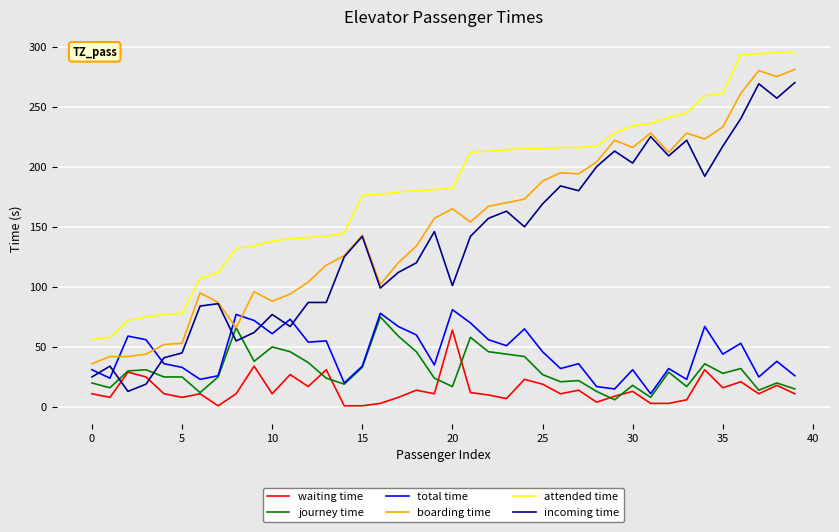

How many intersections are there between waiting time and incoming time?

2